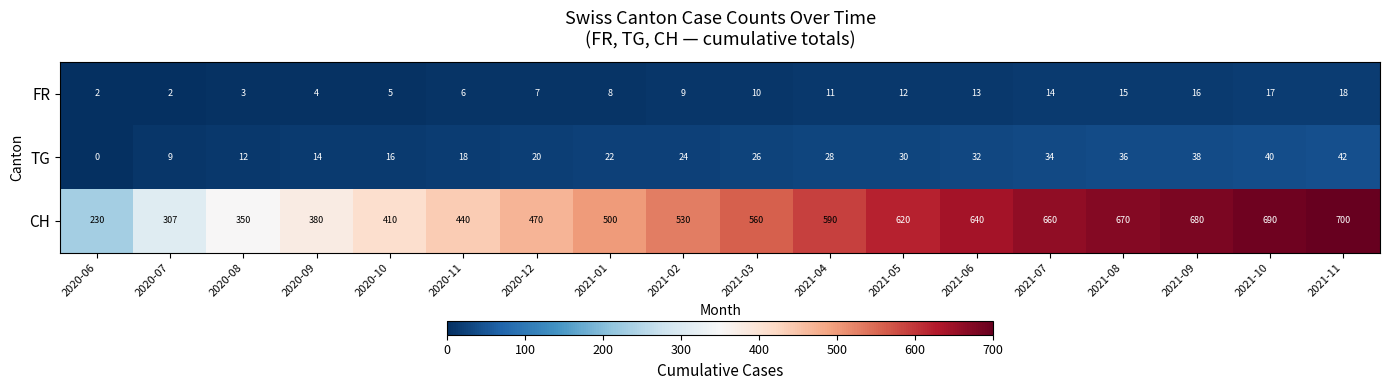

Is it true that CH equals 307 at 2020-07?

True